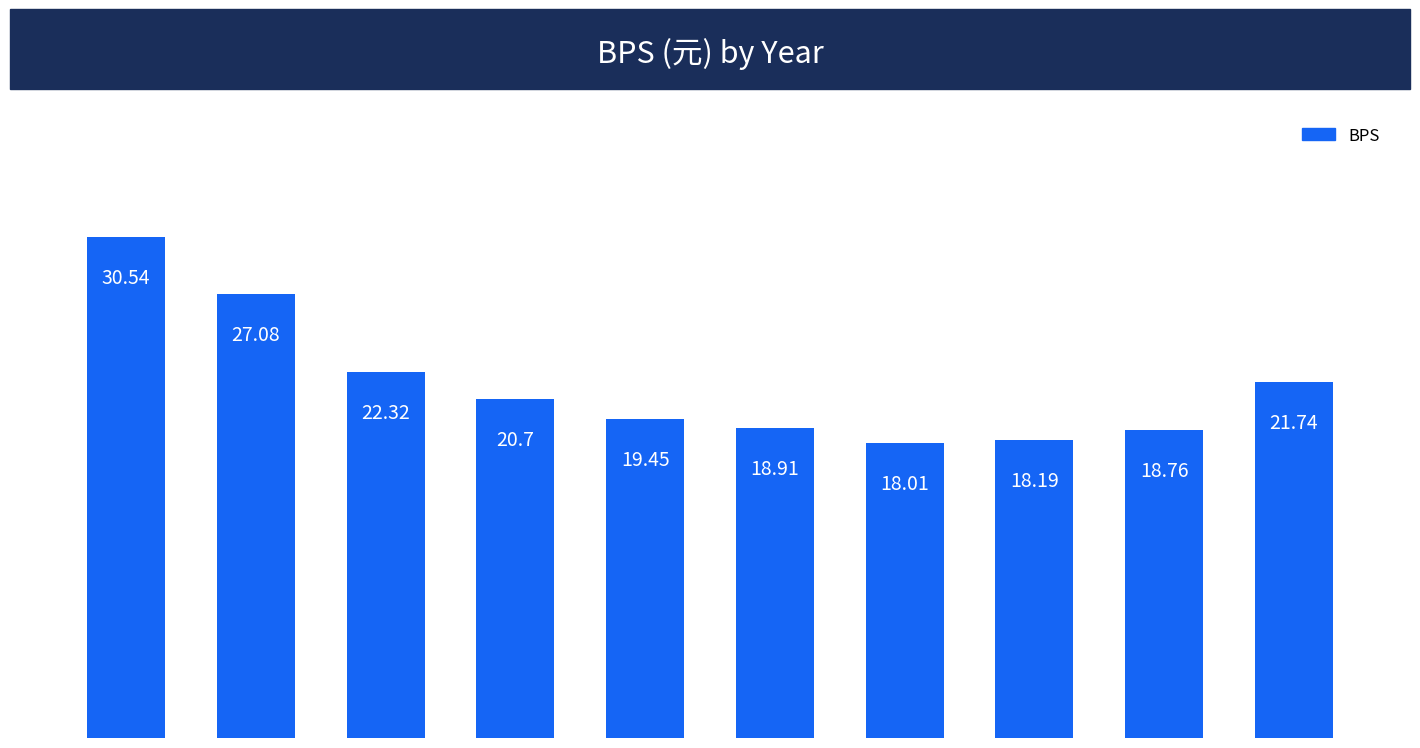

Approximately how many times larger is the value at 2020 compared to 2015?

1.1